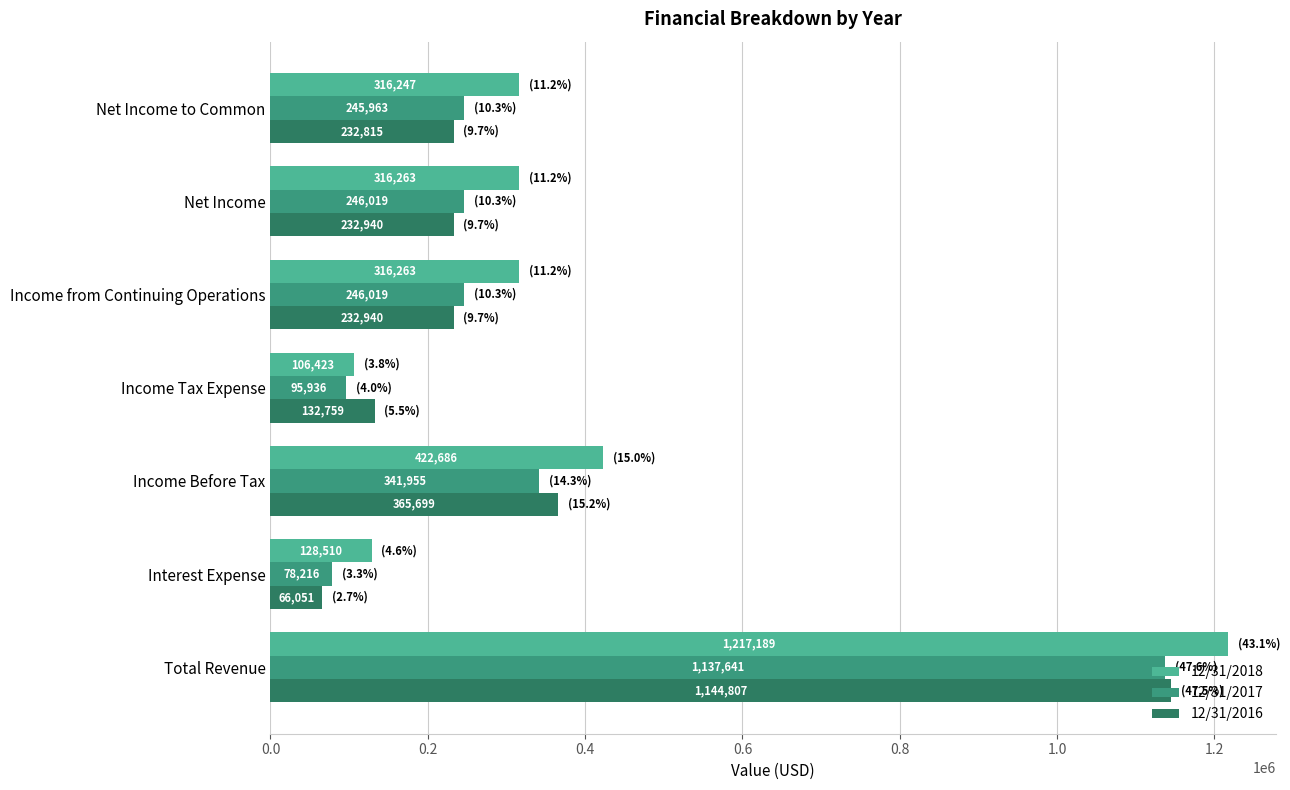

What is the minimum value for 12/31/2016?

66051